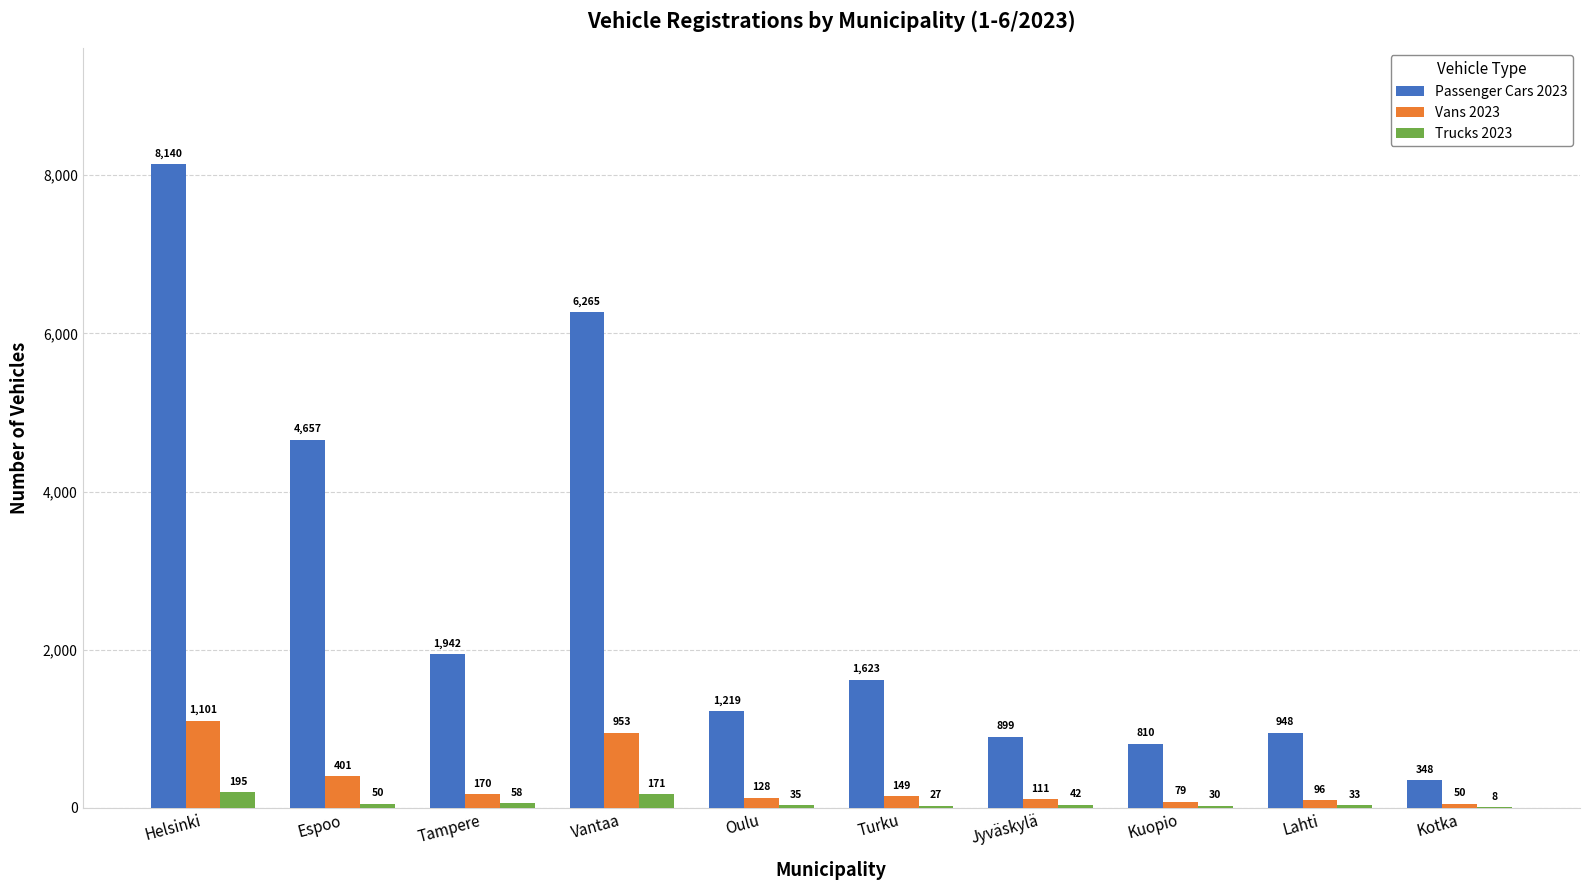

What are all the series names shown in the legend?

Passenger Cars 2023, Vans 2023, Trucks 2023